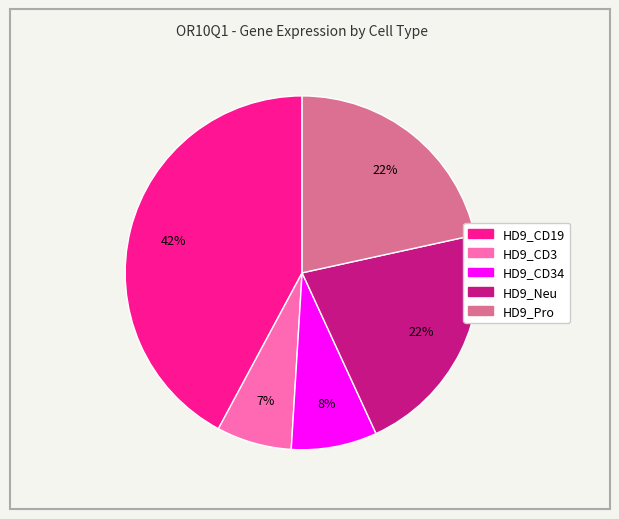

To the nearest percent, what is the difference between the largest and smallest slice percentages?

35%